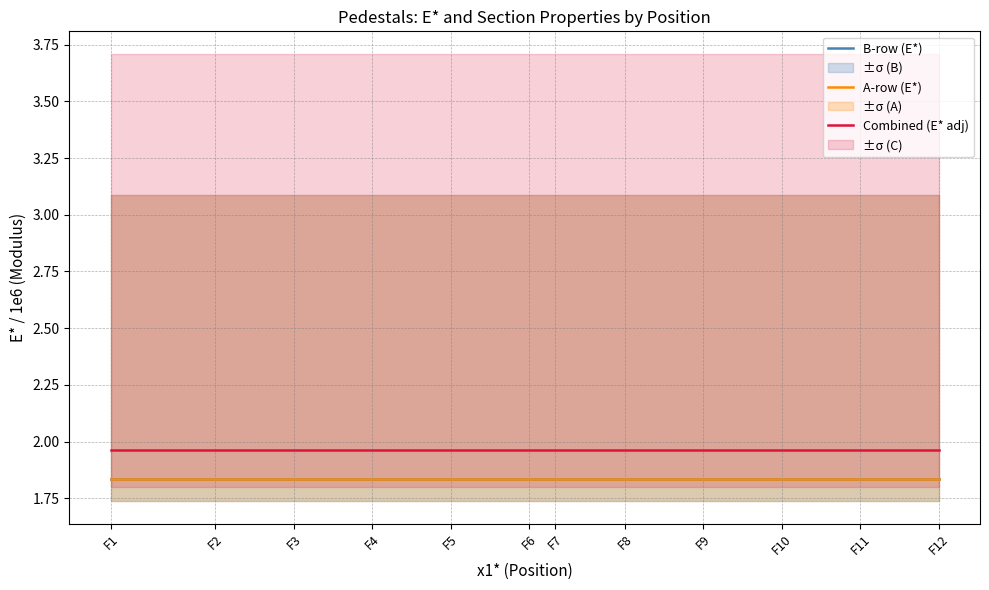

What is the sum of the B-row (E*) values at F10 and F6?

3.7